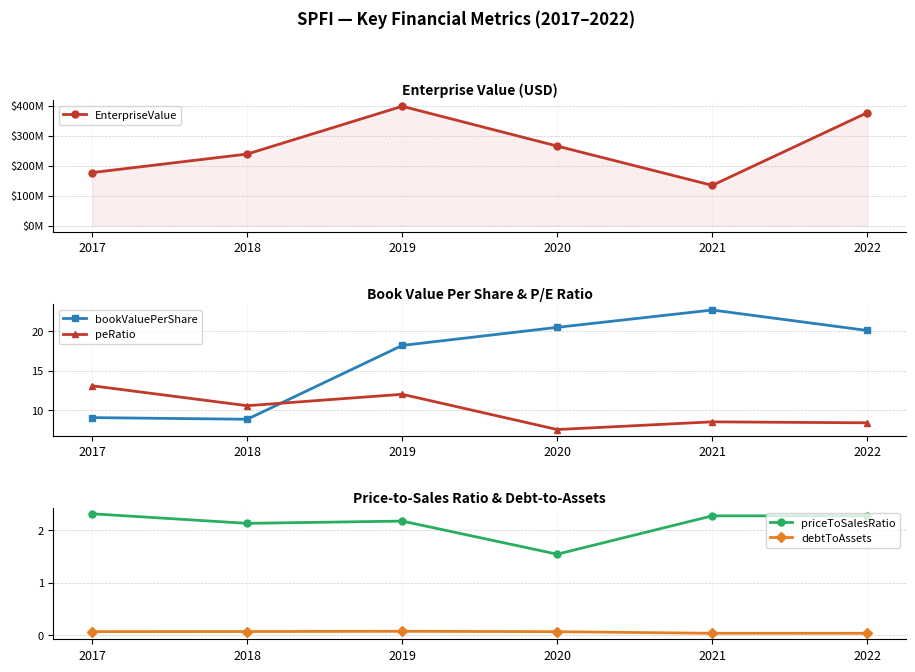

What is the difference between the second highest and minimum values in the EnterpriseValue series?

241773206.4